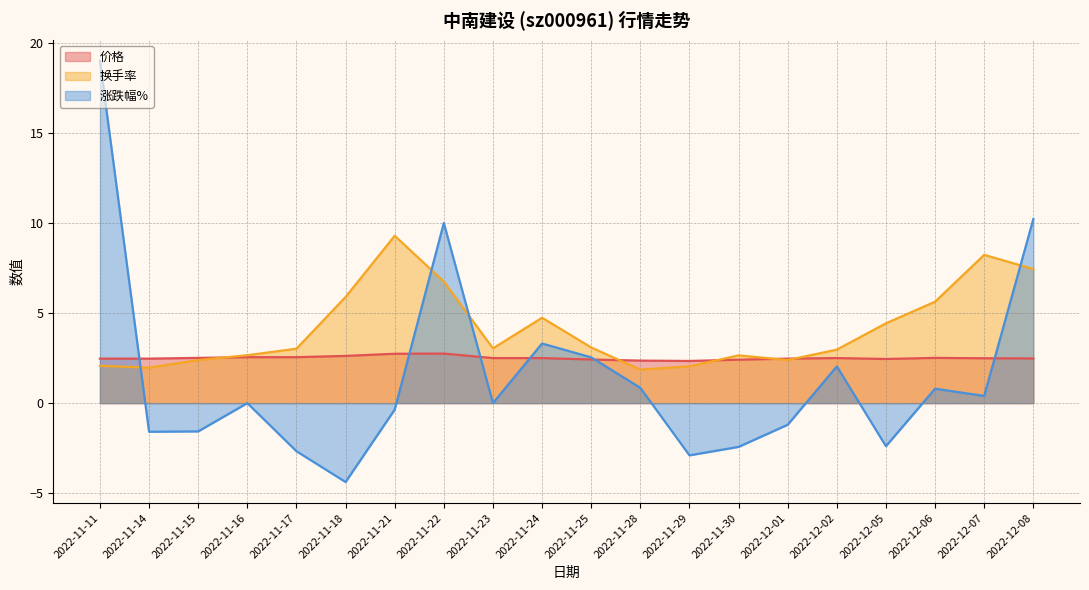

What is the minimum value for 涨跌幅%?

-4.4